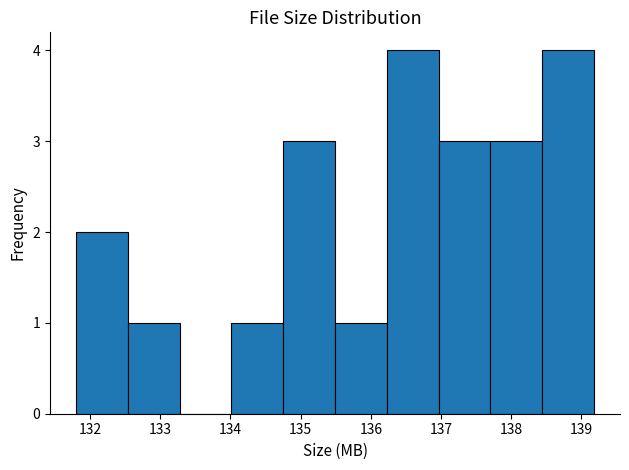

Reading left to right, list every bar in this chart as the range it spans on the x-axis followed by its height. Neither the bar edges nor the heights are printed on the chart, so give them approximately, as read against the axes.

131.8 to 132.5: 2
132.5 to 133.3: 1
133.3 to 134.0: 0
134.0 to 134.8: 1
134.8 to 135.5: 3
135.5 to 136.2: 1
136.2 to 137.0: 4
137.0 to 137.7: 3
137.7 to 138.4: 3
138.4 to 139.2: 4